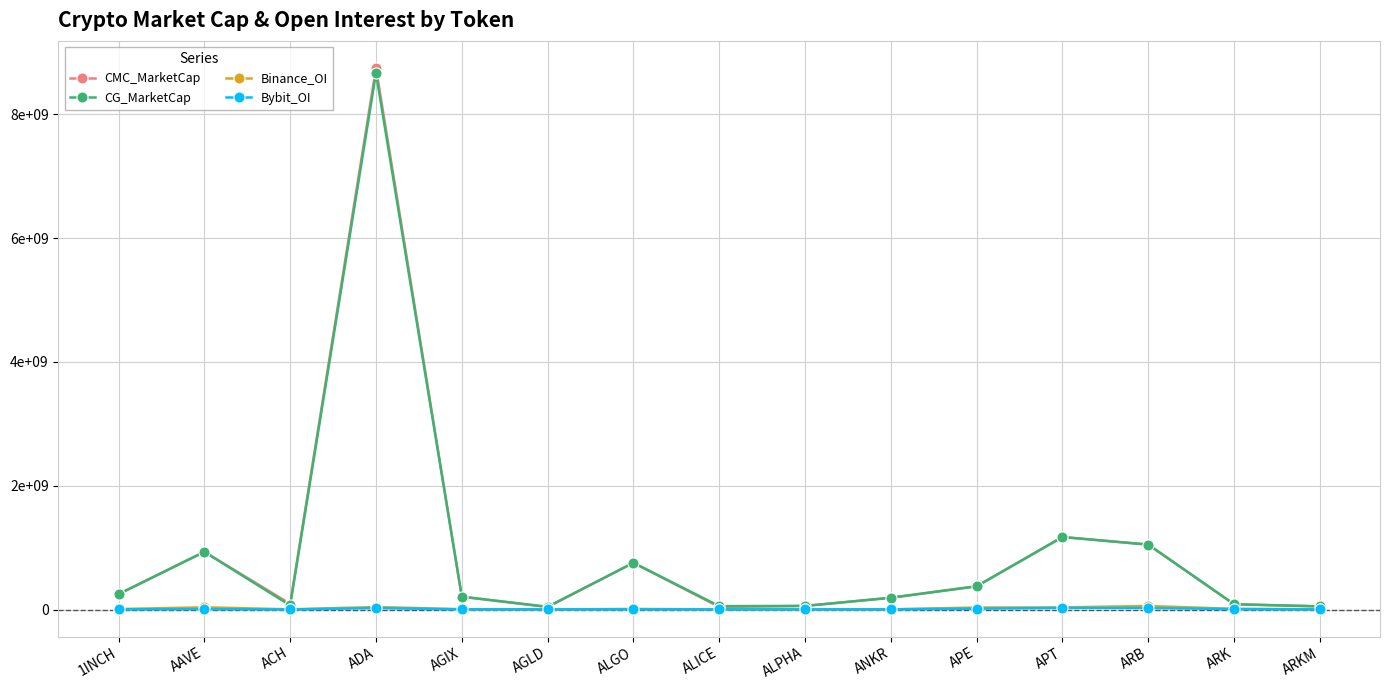

Where do CG_MarketCap and CMC_MarketCap first cross each other?

AGIX and AGLD